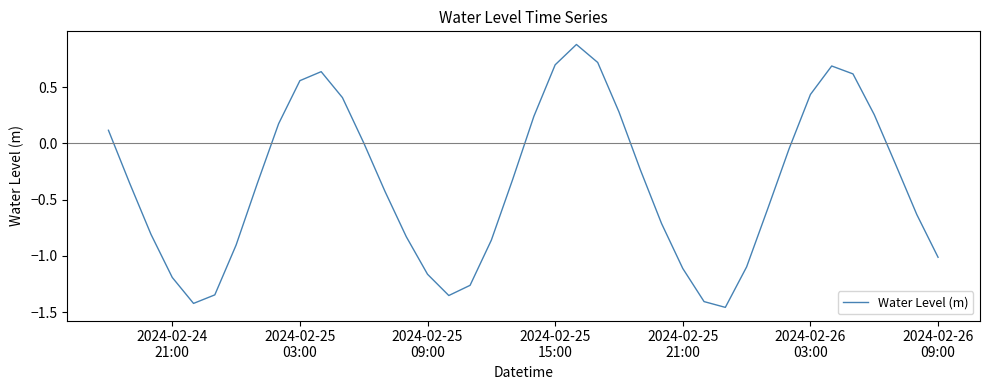

What is the greatest value displayed?

0.9